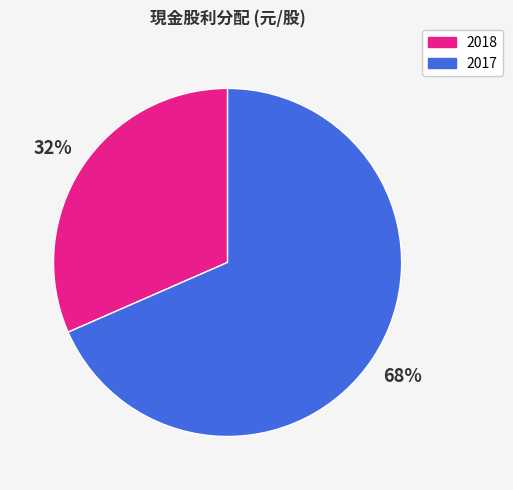

Count the number of slices in the pie.

2